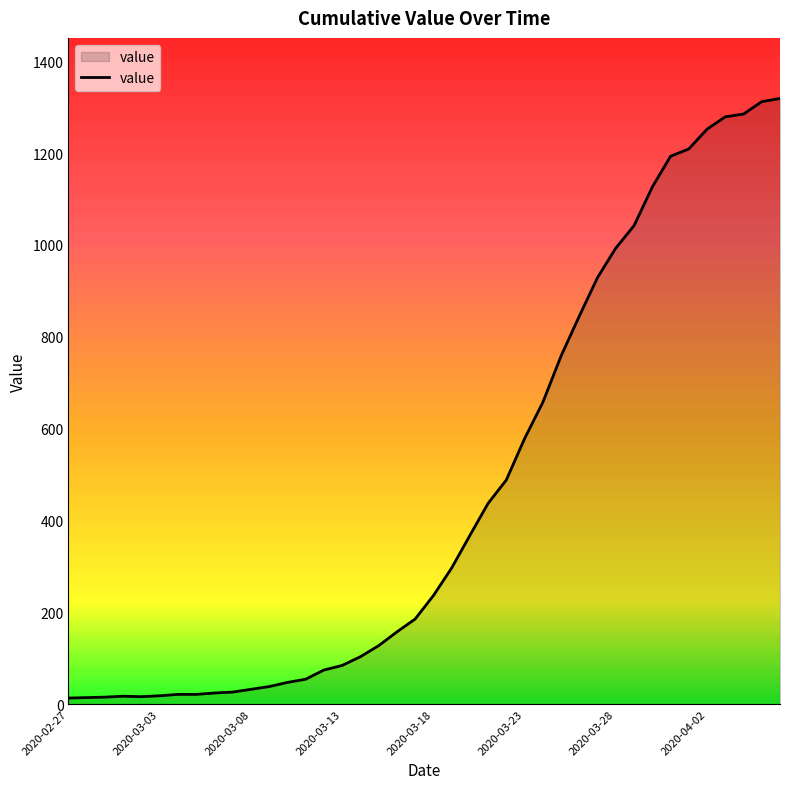

What is the difference between the maximum and minimum values?

1306